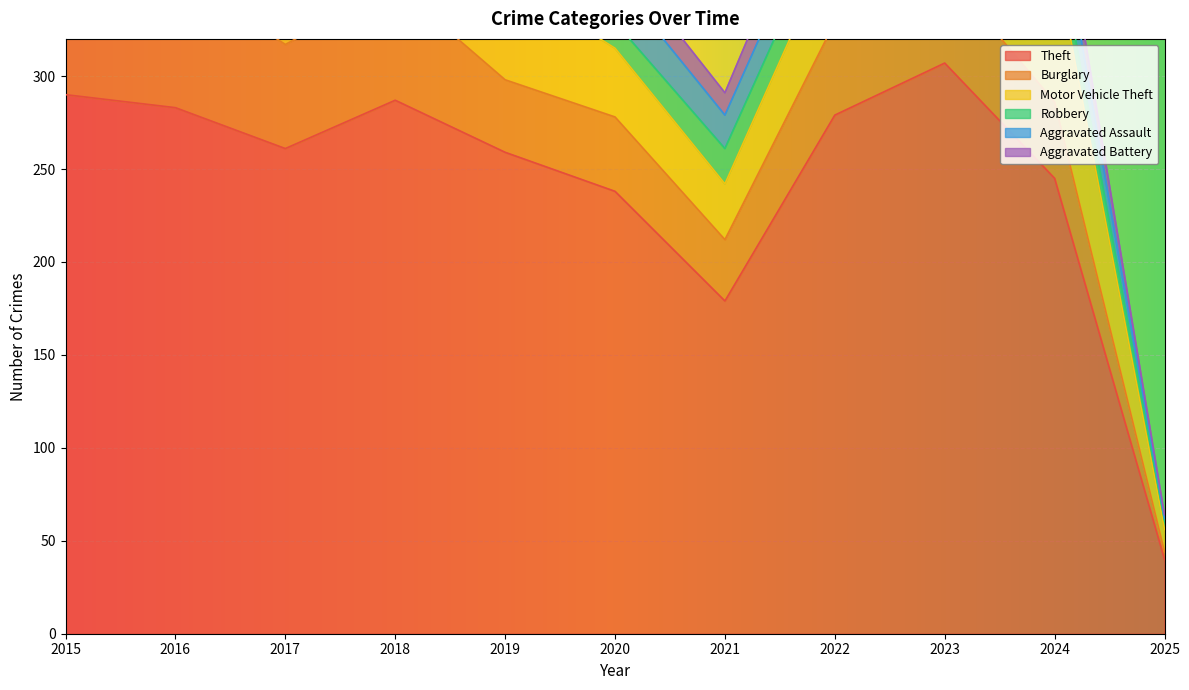

True or false: Aggravated Assault and Theft intersect in this chart.

False